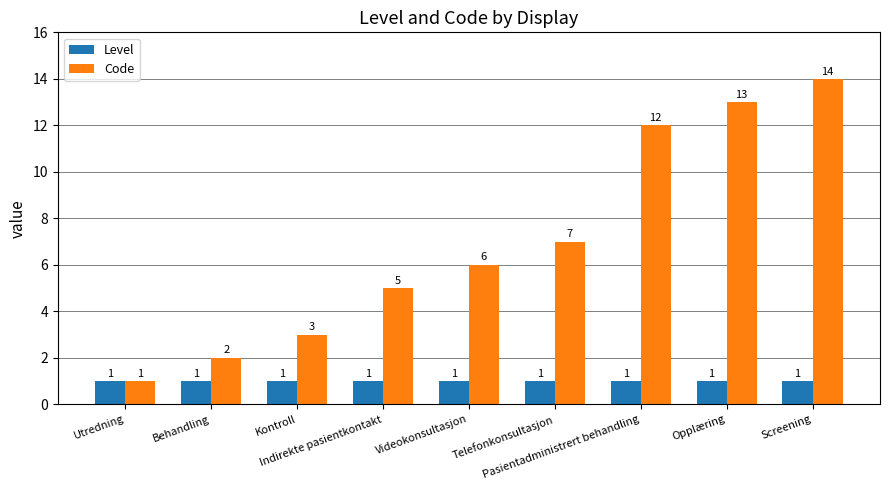

Reading left to right, extract all data points from this chart.

Level: Utredning=1	Behandling=1	Kontroll=1	Indirekte pasientkontakt=1	Videokonsultasjon=1	Telefonkonsultasjon=1	Pasientadministrert behandling=1	Opplæring=1	Screening=1
Code: Utredning=1	Behandling=2	Kontroll=3	Indirekte pasientkontakt=5	Videokonsultasjon=6	Telefonkonsultasjon=7	Pasientadministrert behandling=12	Opplæring=13	Screening=14